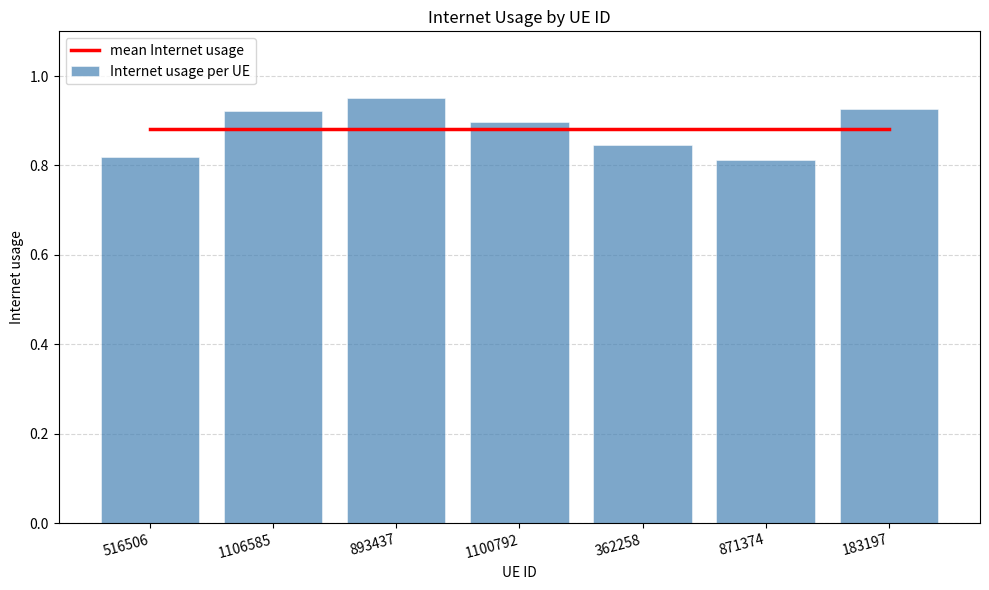

Which series has the largest range (max minus min)?

Internet usage per UE